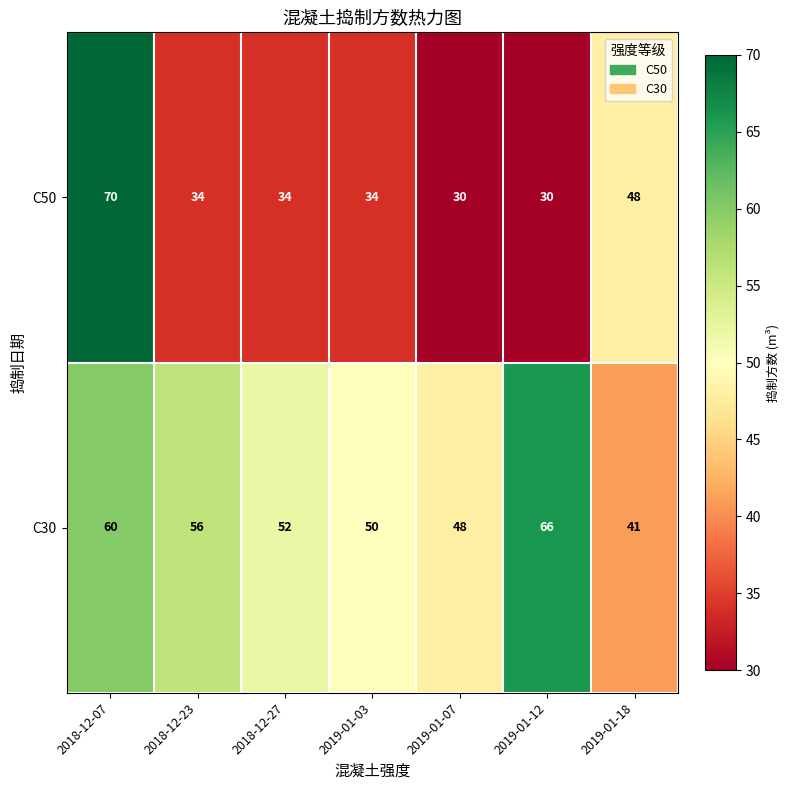

What is the sum of all C30 values?

373